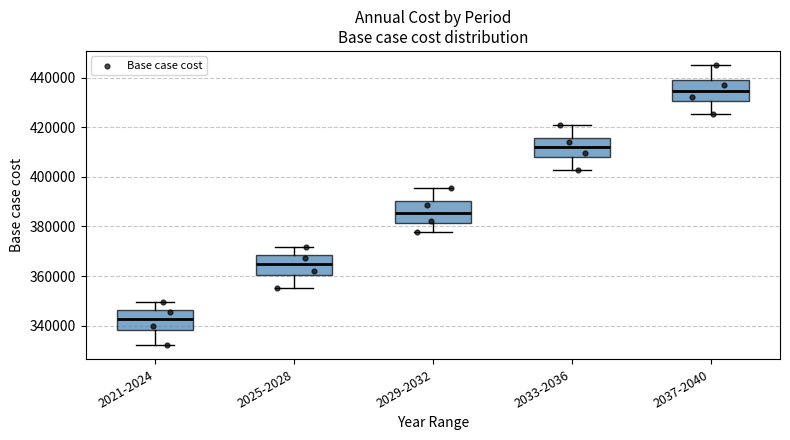

Where does the upper whisker of the box for 2025-2028 end on the y-axis? The values are not printed on the chart, so give them approximately, as read against the axis.

372000